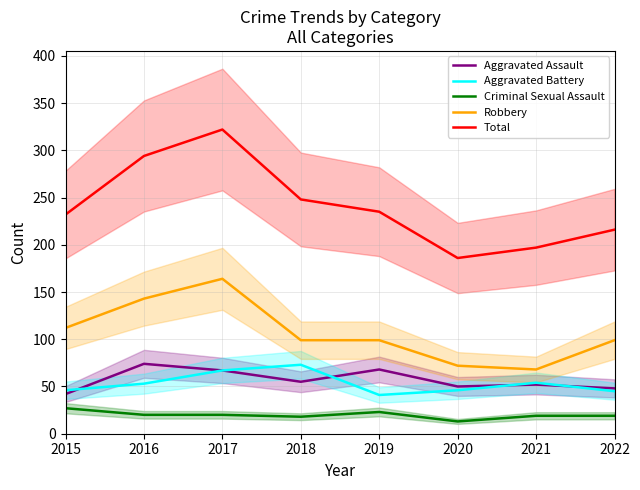

What is the spread (max minus min) of values at 2015?

205